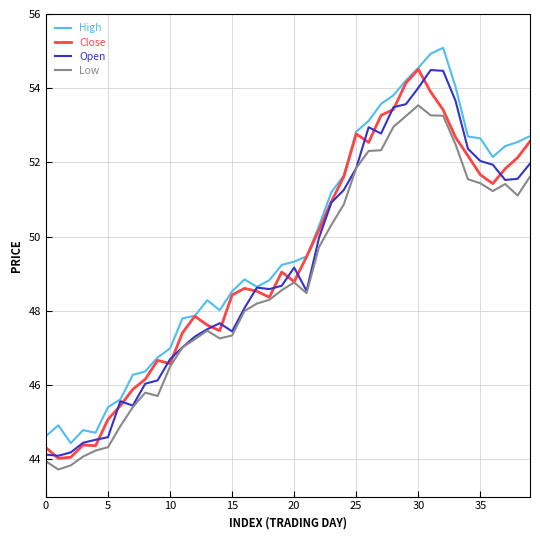

True or false: Low and High cross at least once.

False